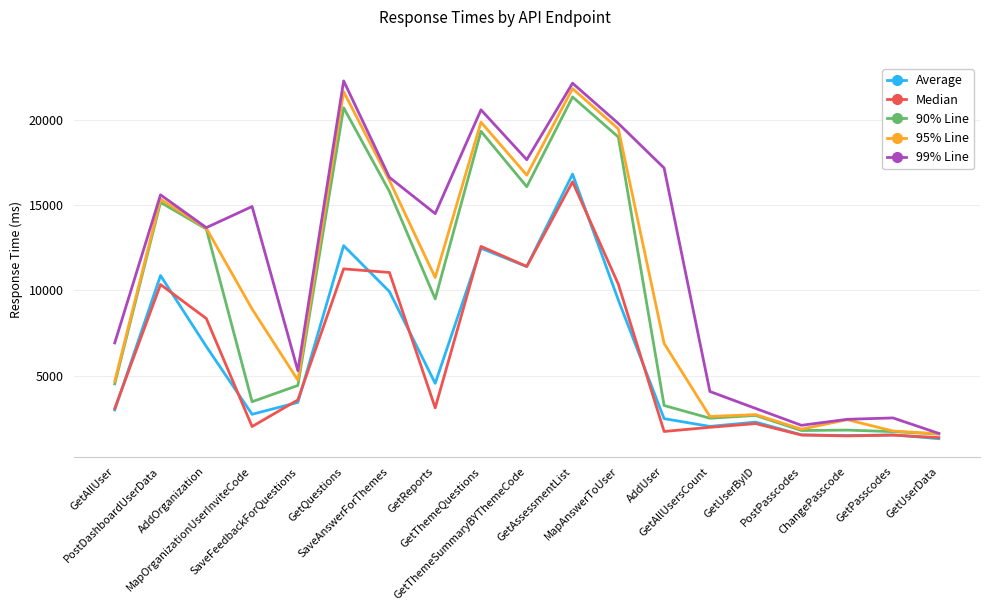

What is the total value across all series at GetQuestions?

88446